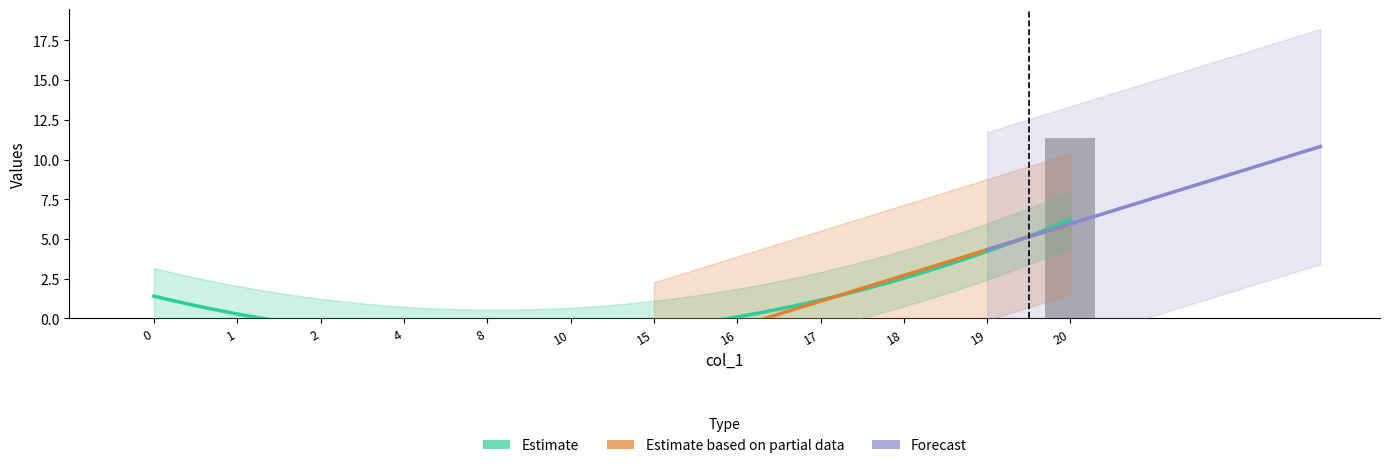

Reading right to left, list all the values displayed in this chart.

11.4	0.0	0.0	0.0	0.0	0.0	0.0	0.0	0.0	0.0	0.0	0.0